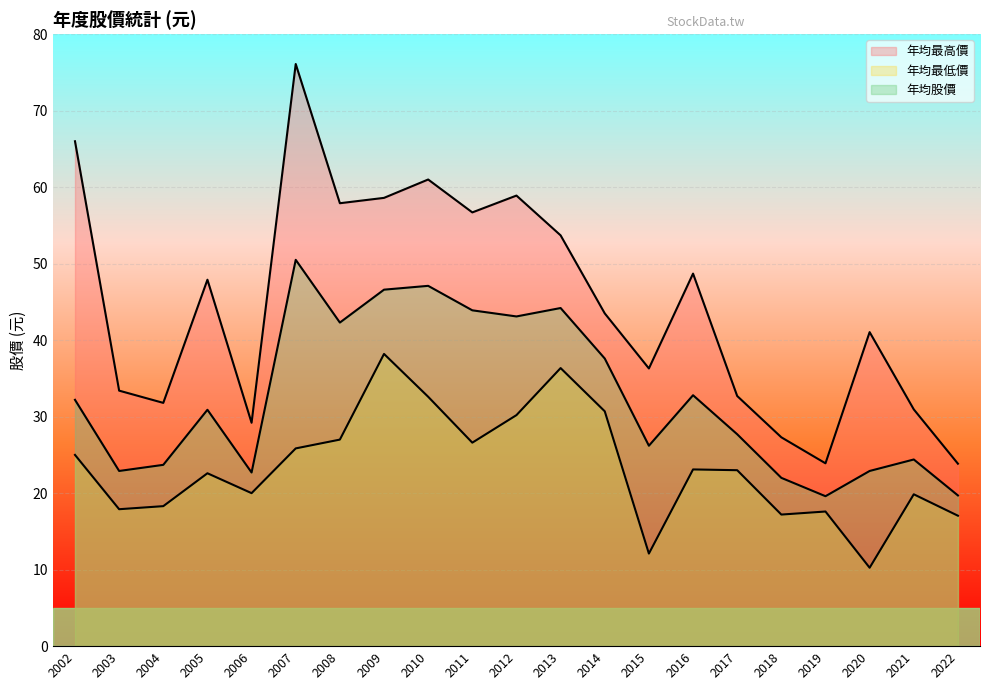

True or false: 年均最低價 and 年均股價 cross at least once.

False